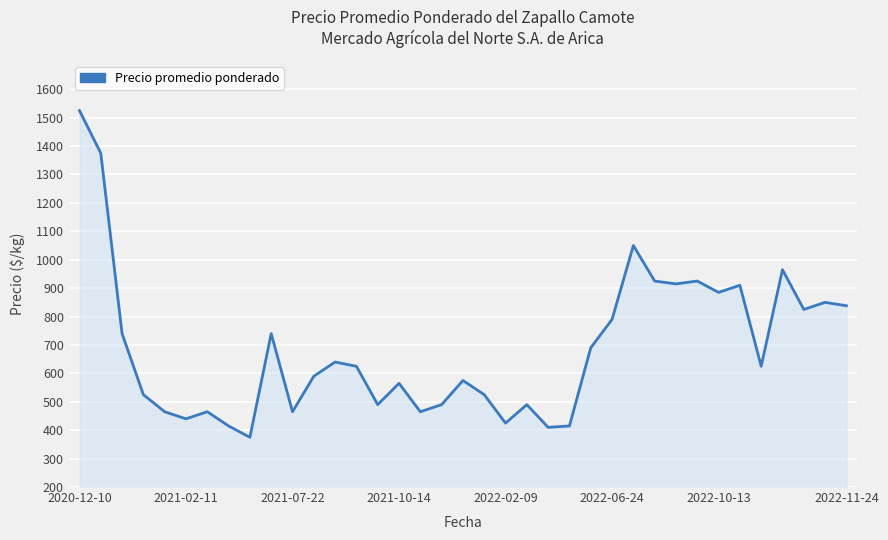

How many lines are shown in the chart?

1